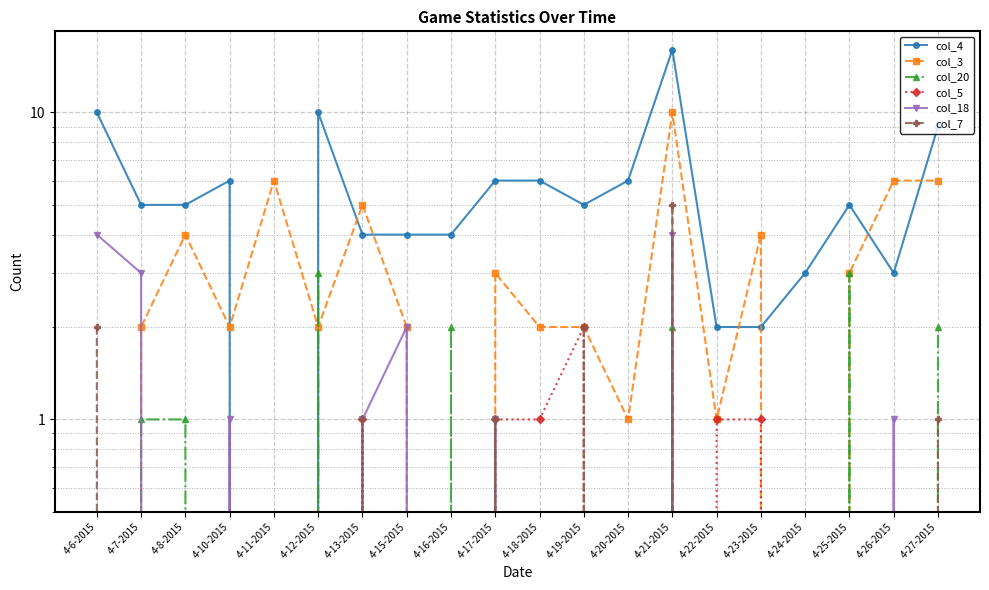

At how many categories does at least one series exceed 10?

1